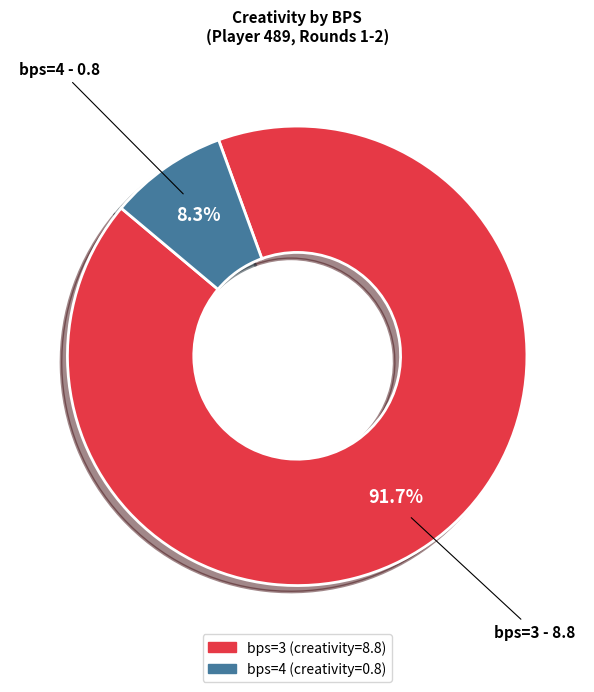

What is the largest slice in the pie chart?

bps=3